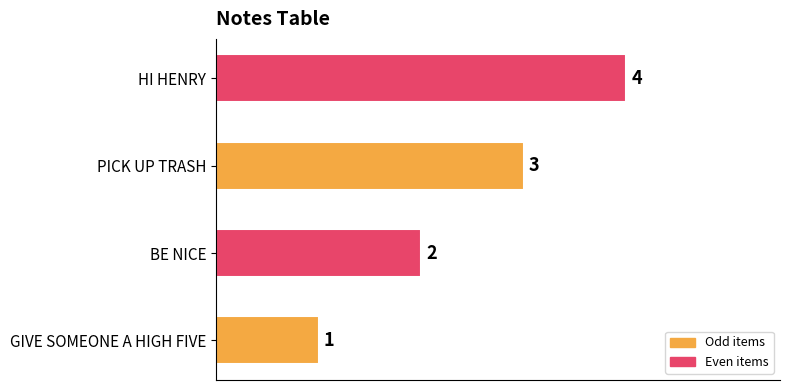

How many bars are there in total?

4